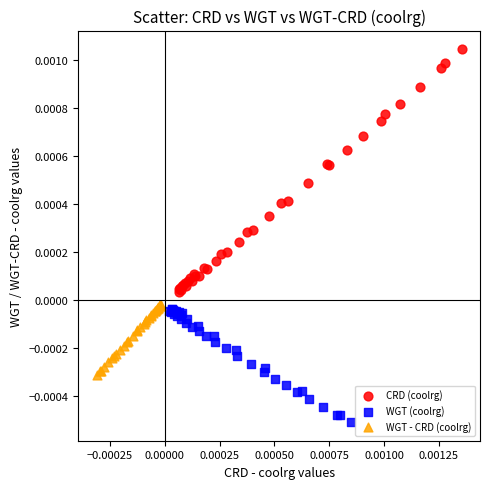

Which series contains the lowest Y value?

WGT (coolrg)